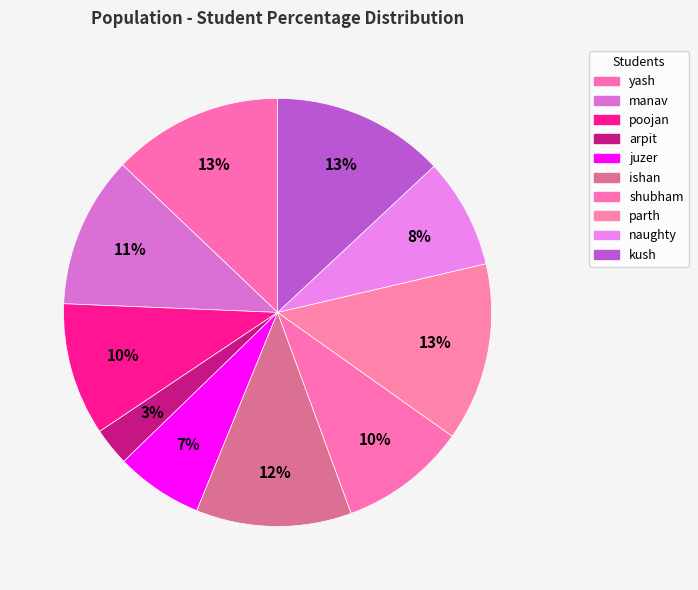

To the nearest percent, what is the combined percentage of naughty and shubham?

18%